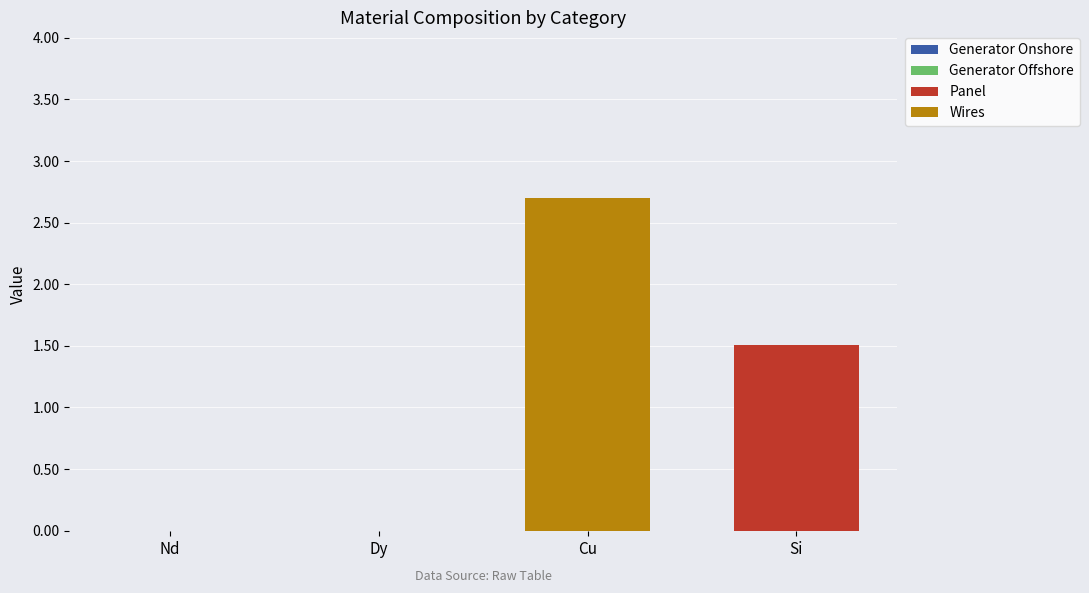

At which label does Panel reach its peak?

Si